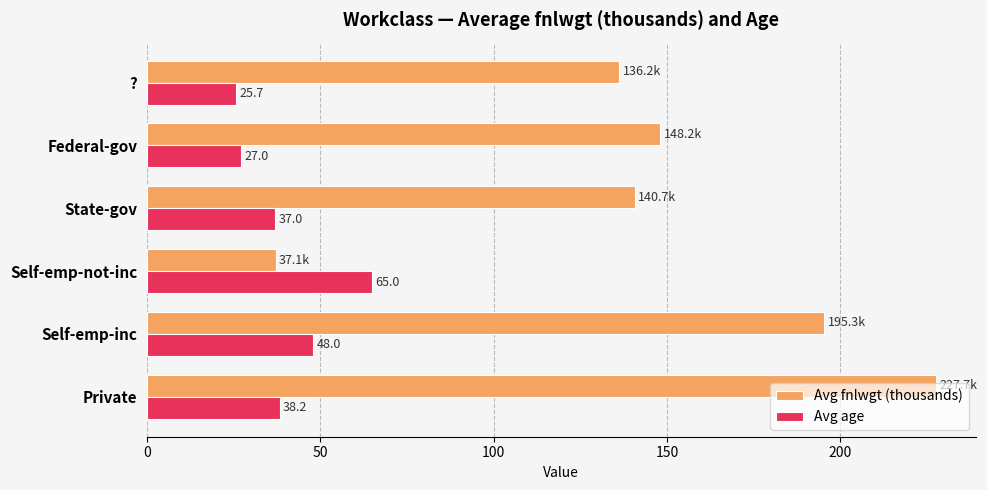

Is the value of Avg fnlwgt (thousands) at ? greater than the value of Avg age at ??

Yes